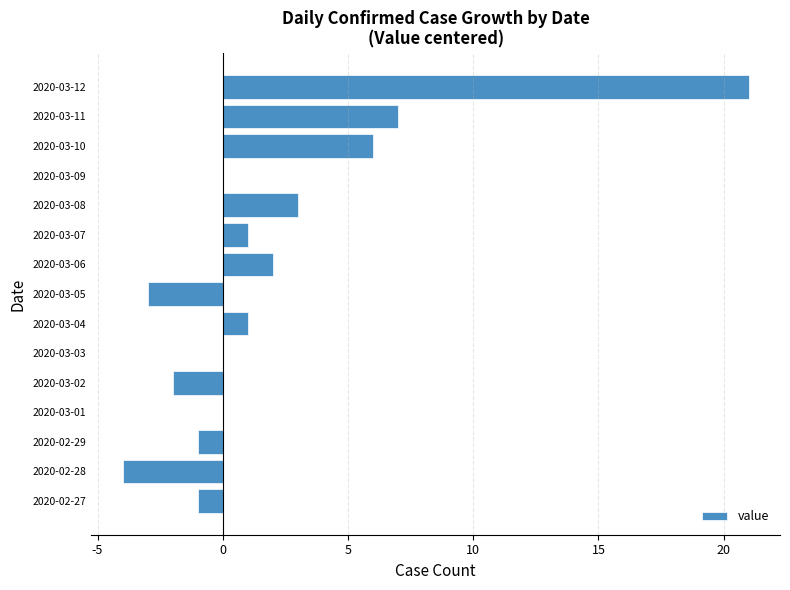

Reading bottom to top, extract all data points from this chart.

2020-02-27=-1	2020-02-28=-4	2020-02-29=-1	2020-03-01=0	2020-03-02=-2	2020-03-03=0	2020-03-04=1	2020-03-05=-3	2020-03-06=2	2020-03-07=1	2020-03-08=3	2020-03-09=0	2020-03-10=6	2020-03-11=7	2020-03-12=21